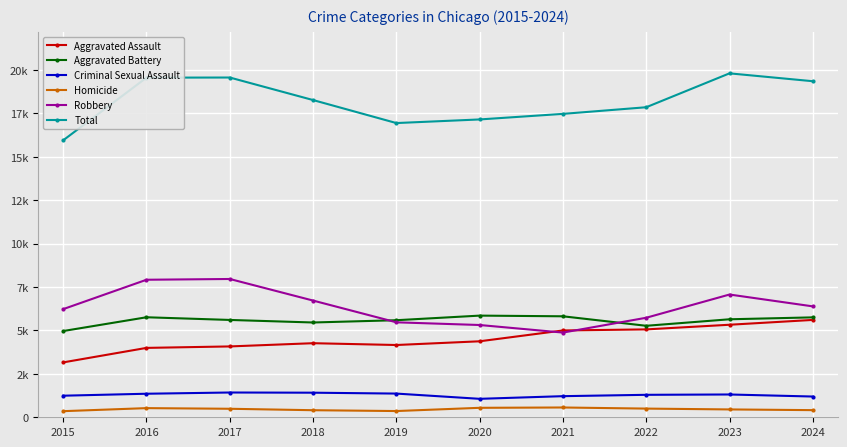

What is the difference between the Criminal Sexual Assault values at 2019 and 2016?

9